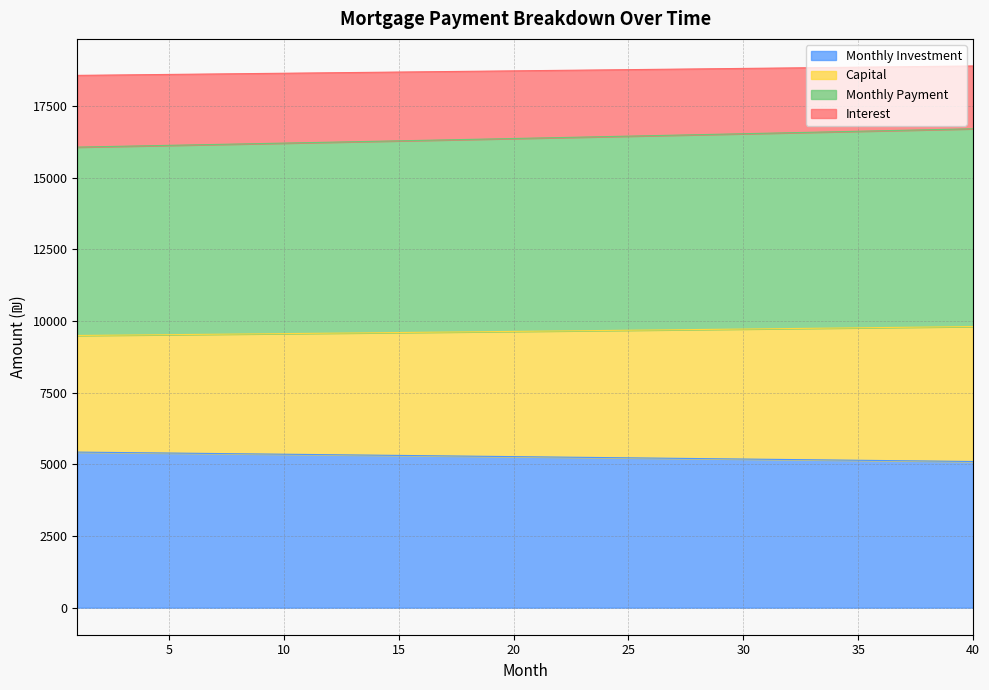

Which series has the largest total across all categories?

month_payment